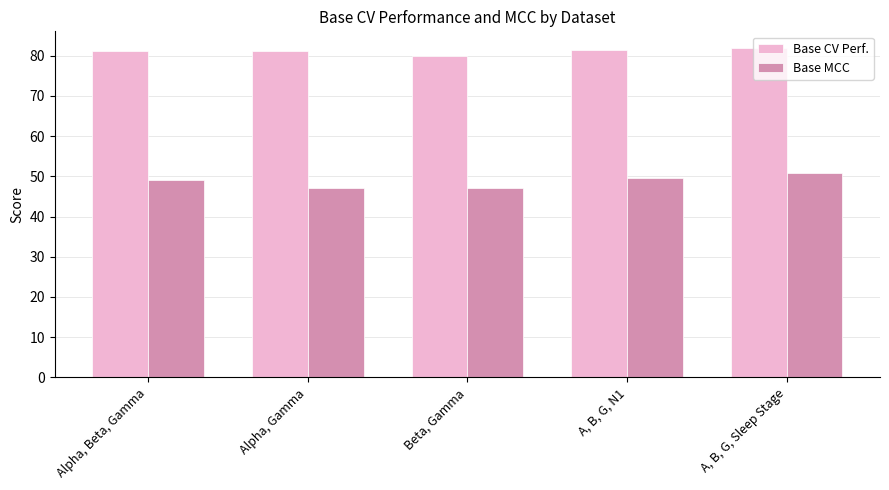

What is the label of the 3rd bar from the left?

Beta, Gamma